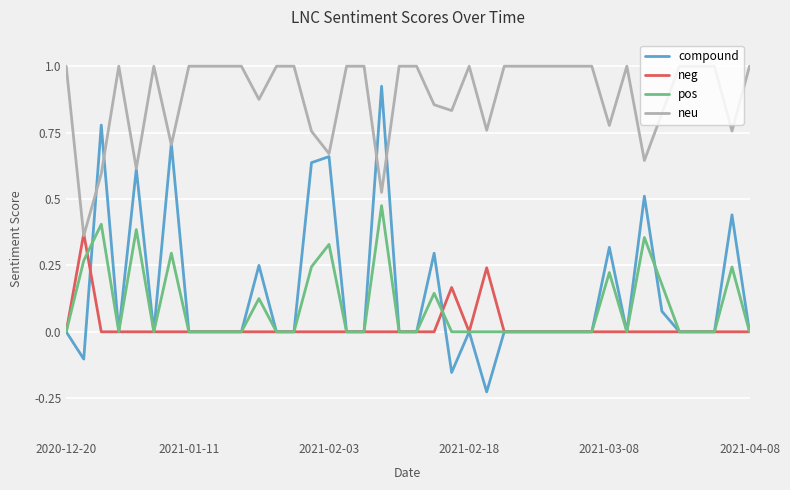

Which series has the widest spread of values?

compound